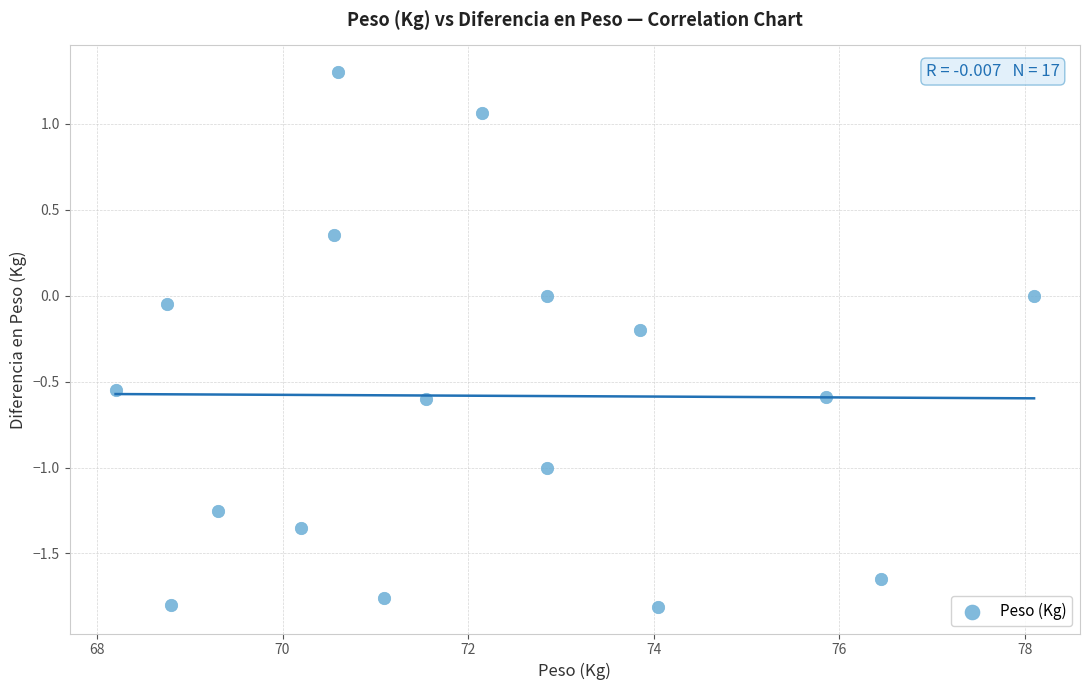

What is the range of Y values (max minus min)?

3.1